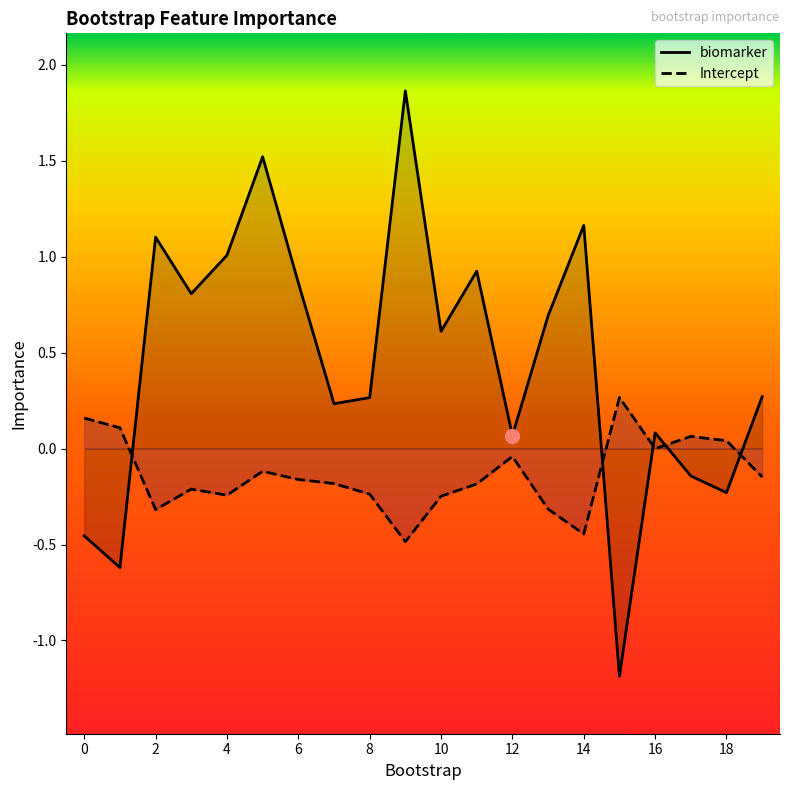

At which label does Intercept reach its minimum?

9